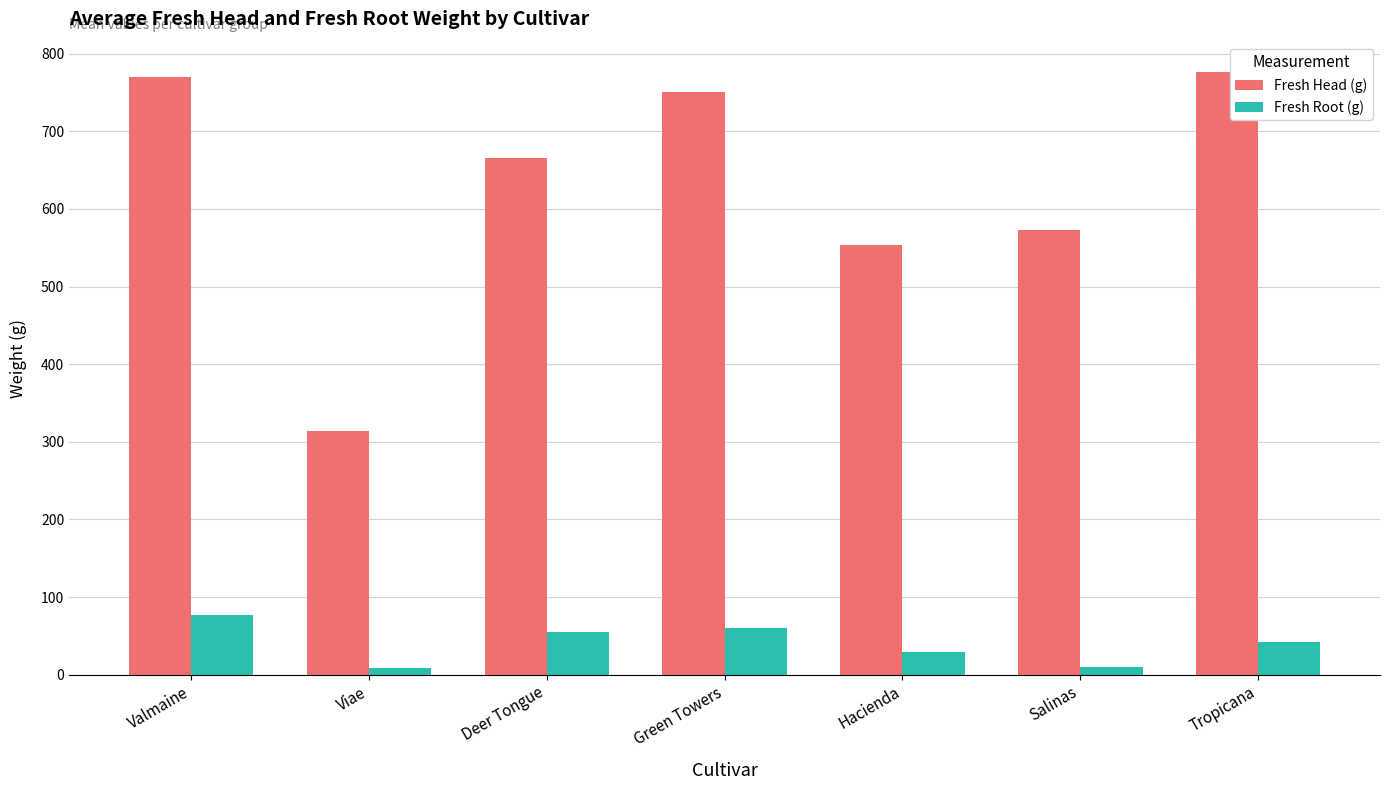

What are all the series names shown in the legend?

Fresh Head (g), Fresh Root (g)